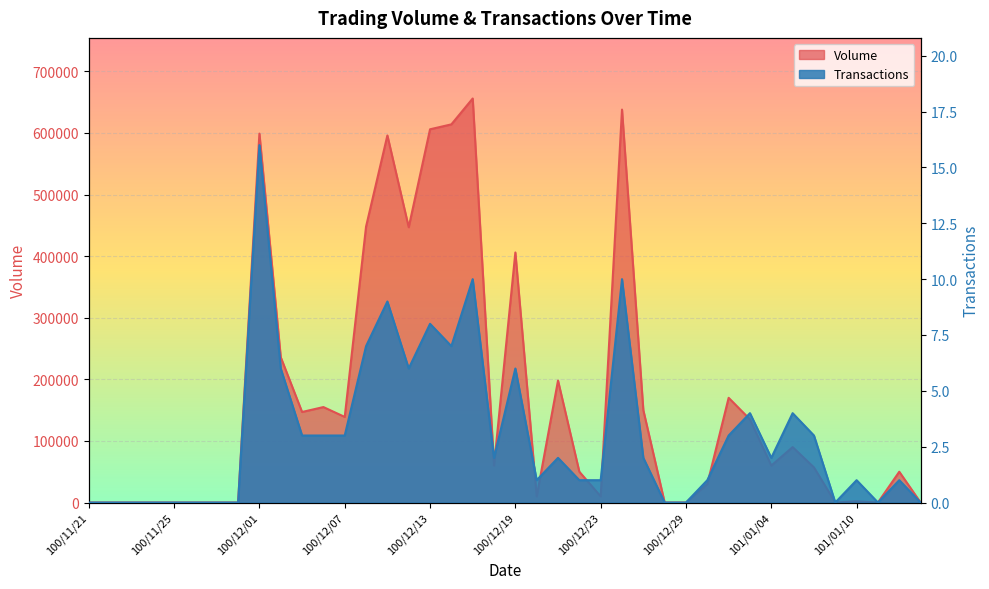

The Transactions series shows 4 at 100/12/13. True or false?

False